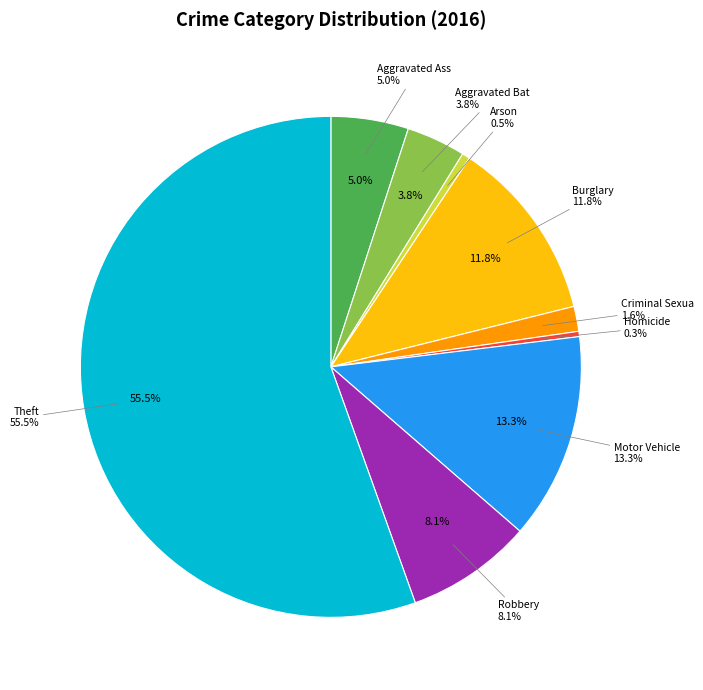

How much of the chart is everything except Criminal Sexual Assault?

98.4%